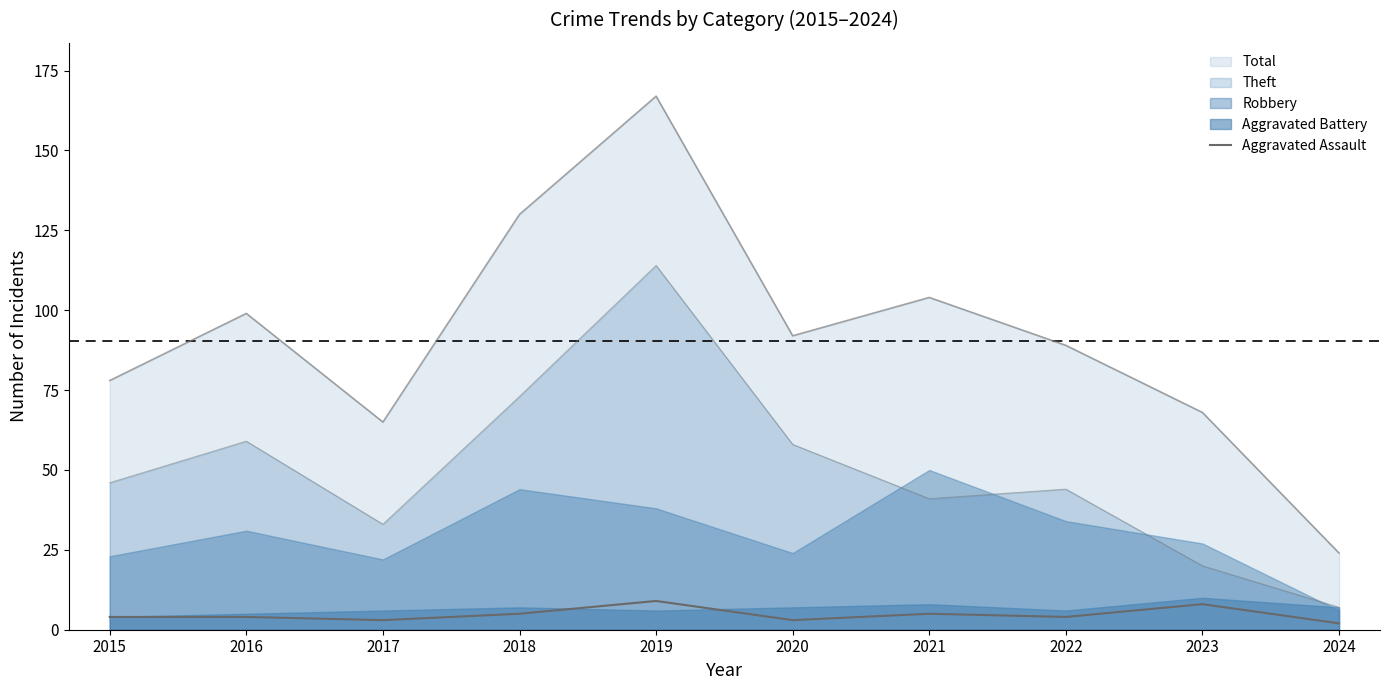

Which label corresponds to the smallest value in the chart?

2024